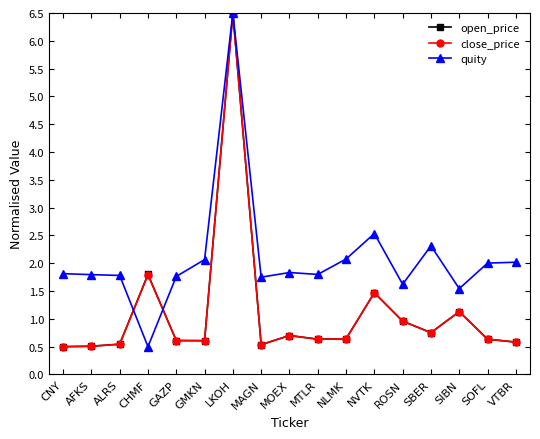

How many lines are shown in the chart?

3